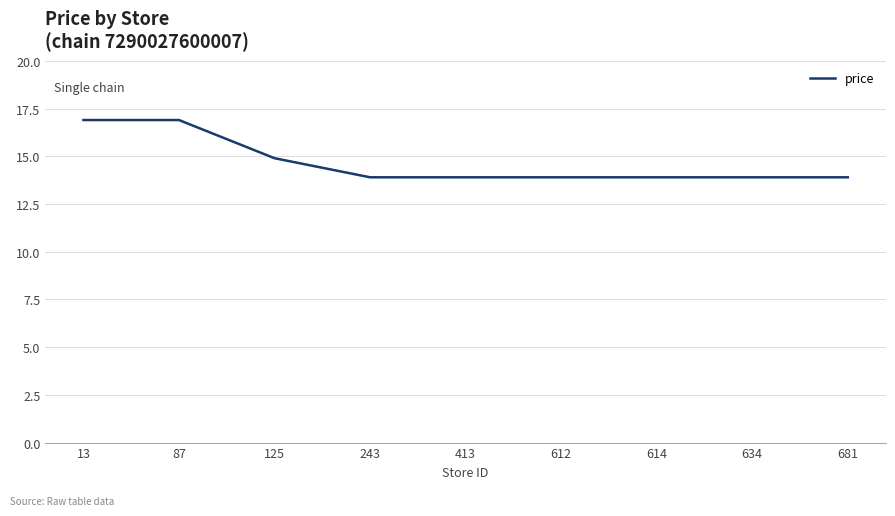

What is the difference between the maximum and minimum values?

3.0